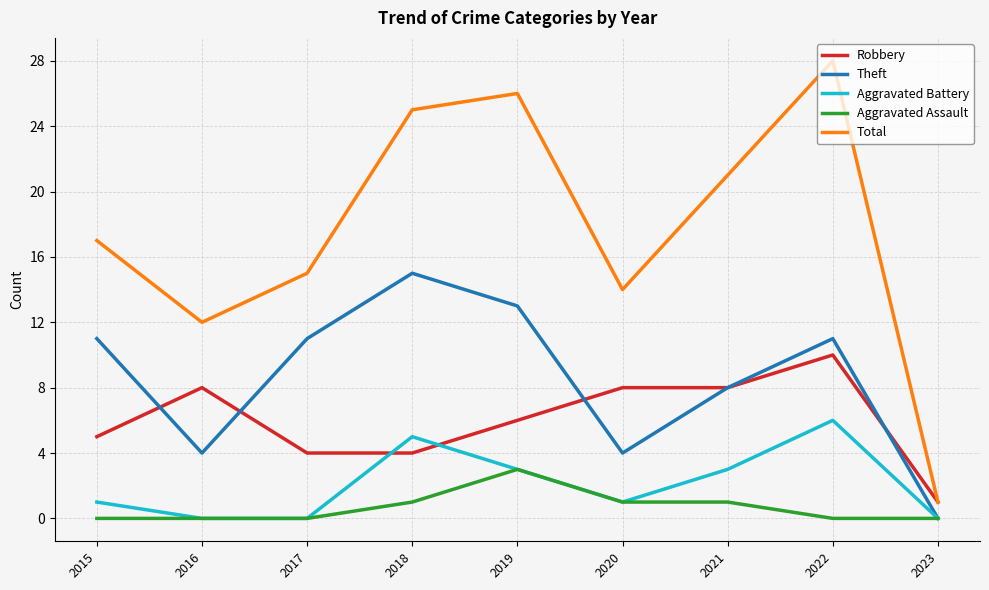

Which series has the largest total across all categories?

Total